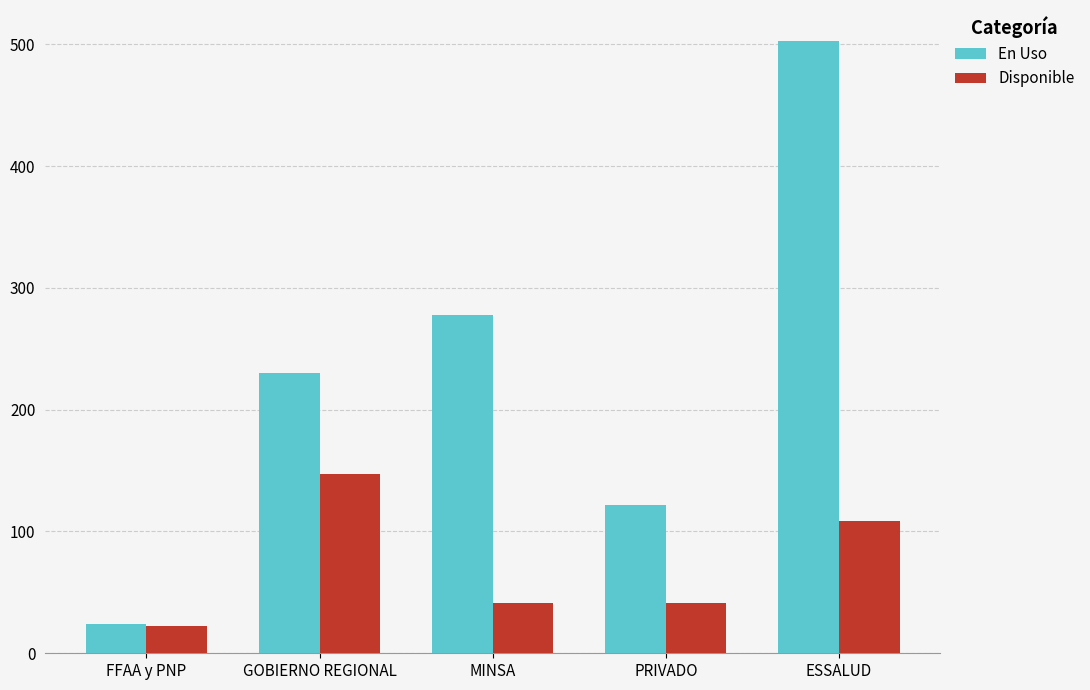

Reading left to right, what are all the values shown in this chart?

En Uso: 24	230	278	122	503
Disponible: 22	147	41	41	109